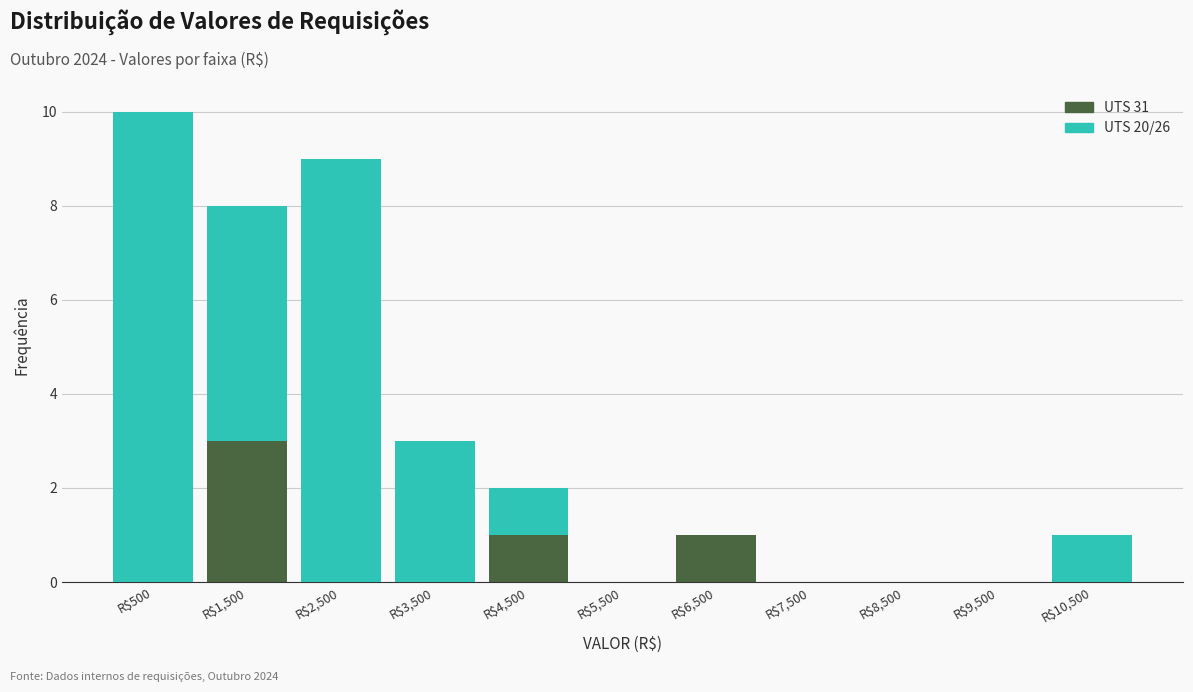

Reading left to right, list every stacked bar in this chart as the range it spans on the x-axis followed by its total height. The values are not printed on the chart, so give them approximately, as read against the axis.

0 to 1000: 10
1000 to 2000: 8
2000 to 3000: 9
3000 to 4000: 3
4000 to 5000: 2
5000 to 6000: 0
6000 to 7000: 1
7000 to 8000: 0
8000 to 9000: 0
9000 to 10000: 0
10000 to 11000: 1